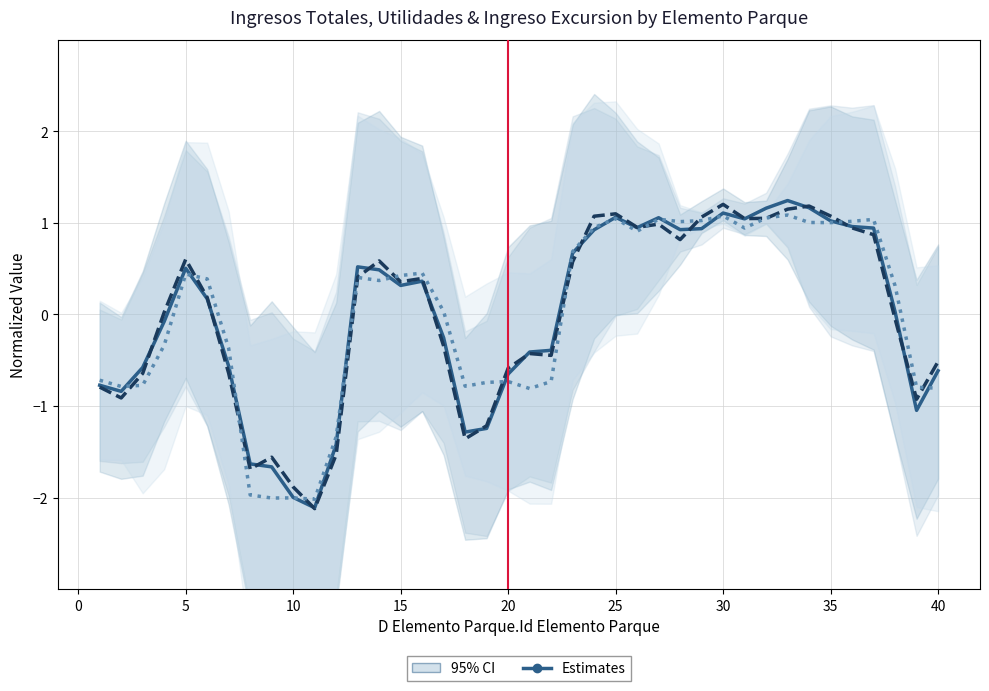

How many interior local peaks does the Ingresos Totales series have?

7